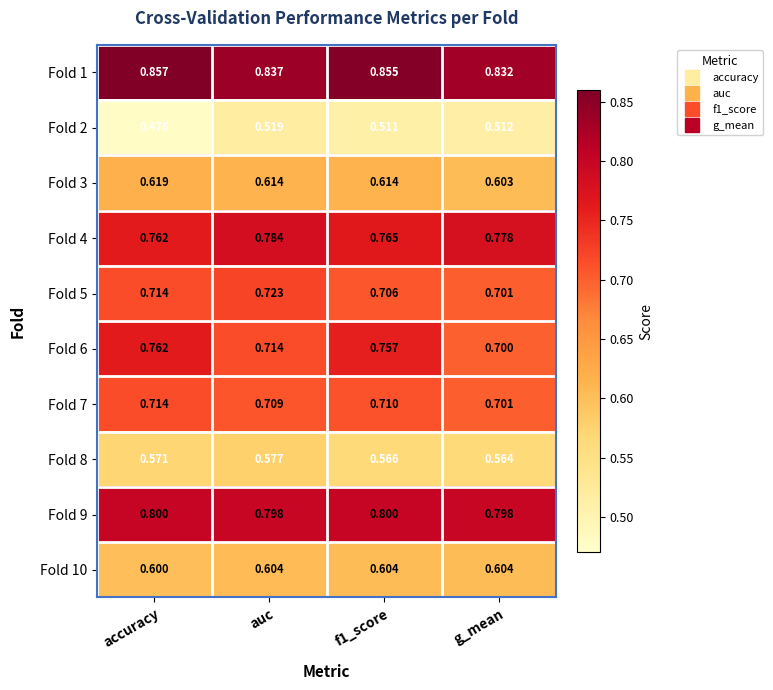

Which category has the highest value in the Fold 2 series?

auc